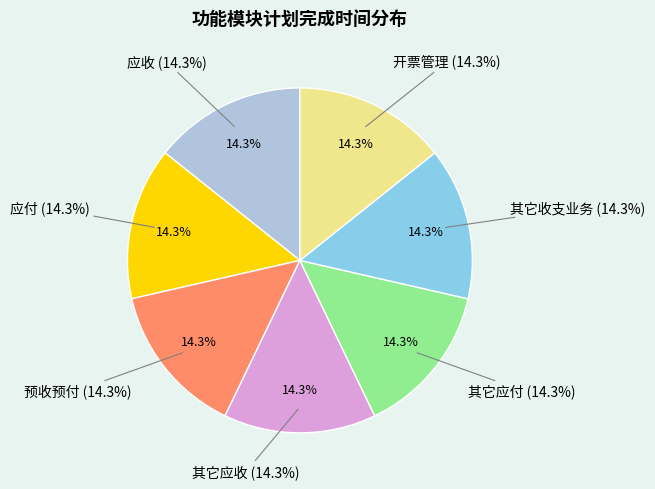

Does 开票管理 account for over 50% of the chart?

No